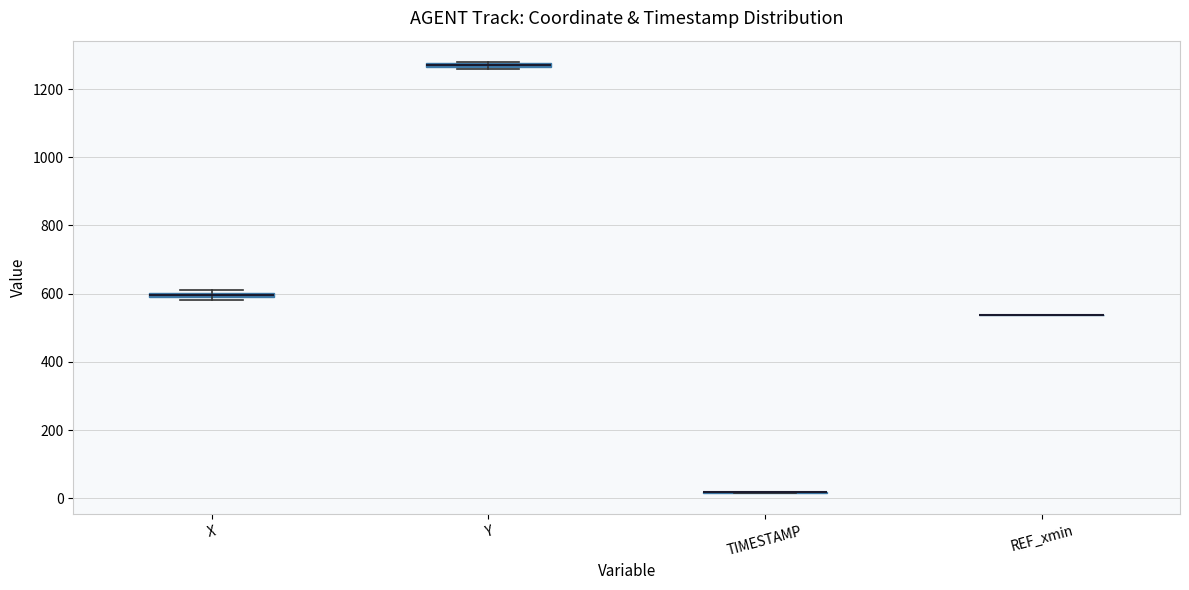

Where is the upper edge of the box for X on the y-axis? The values are not printed on the chart, so give them approximately, as read against the axis.

600